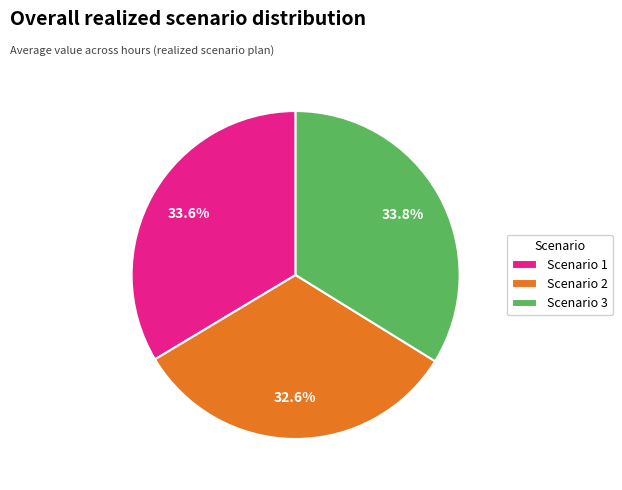

Is there a majority slice in this chart?

No